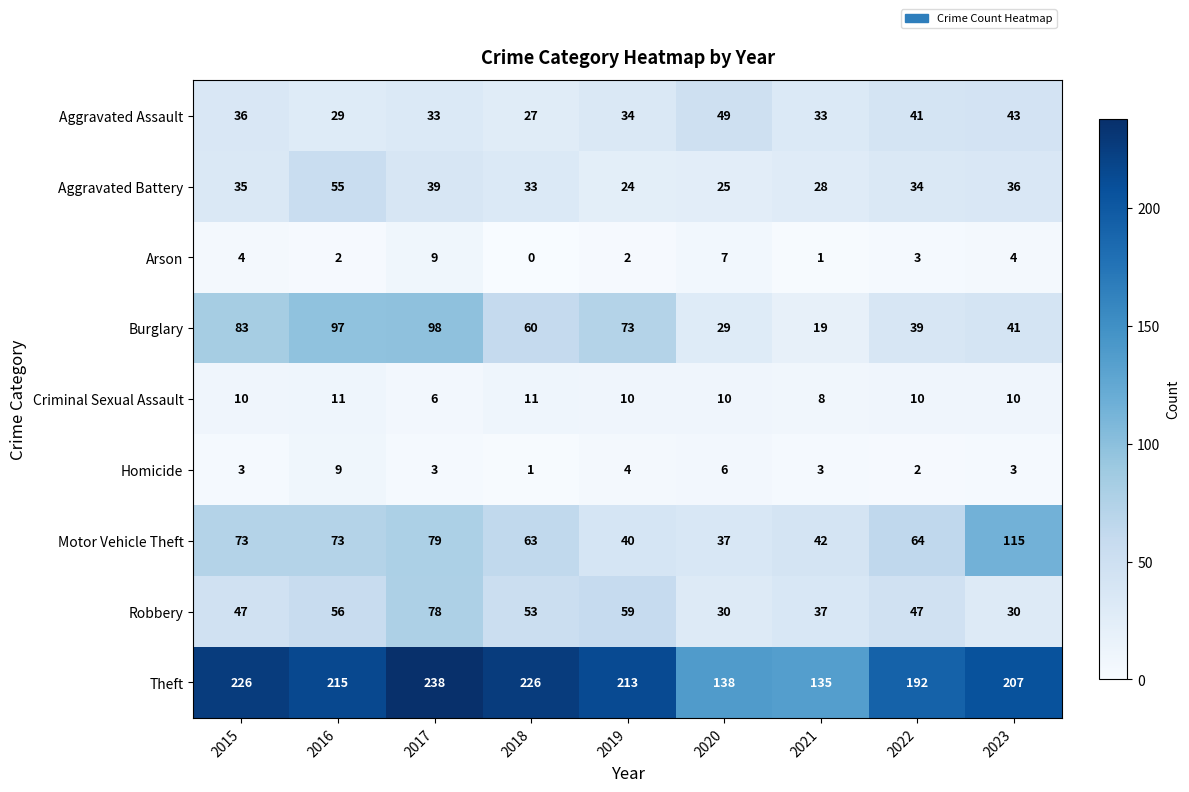

Which category has the lowest value in the Criminal Sexual Assault series?

2017